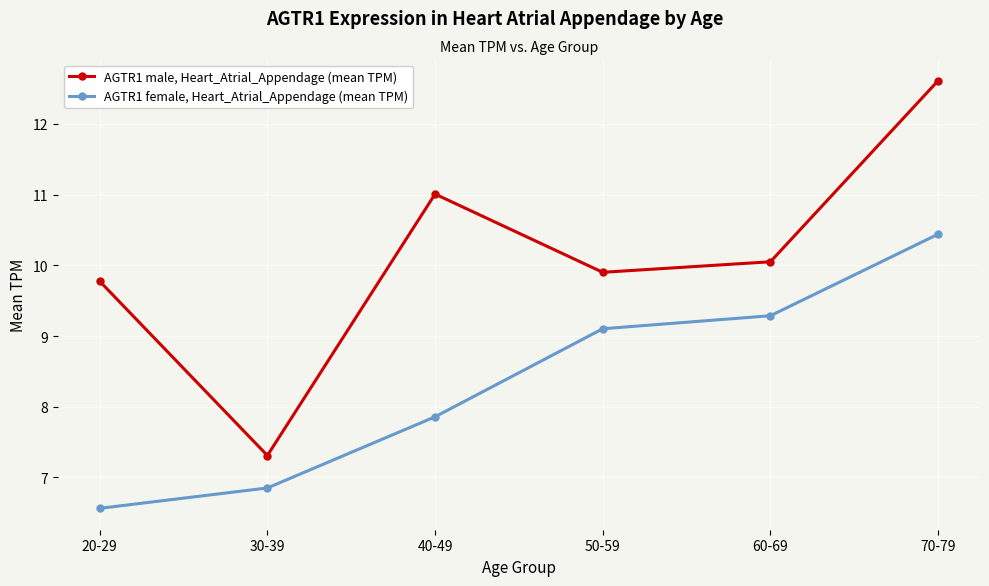

What position from the left is 70-79?

6